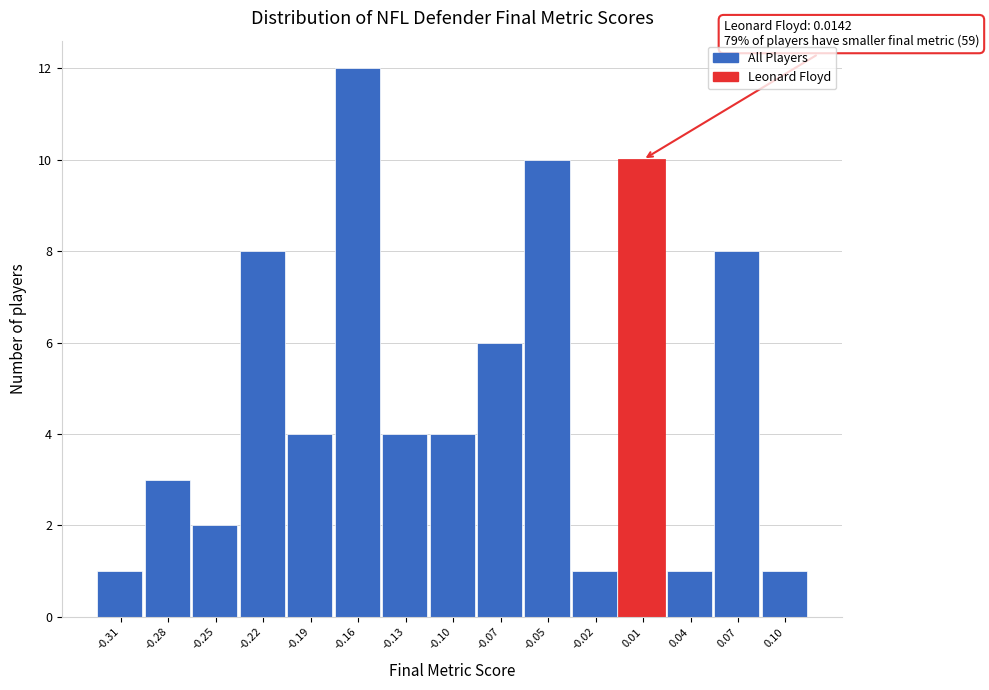

Over which range of the x-axis is the bar tallest?

-0.180 to -0.150